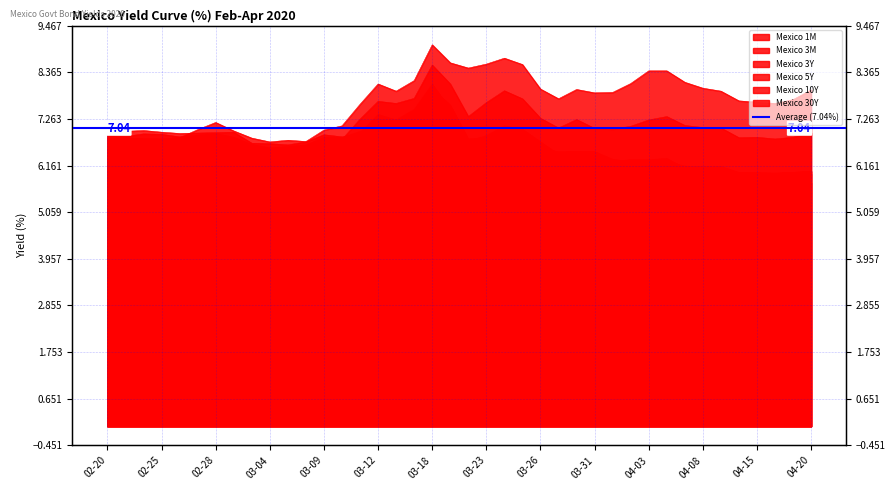

What is the value of the Mexico 10Y point at the 19th from the left?

8.5